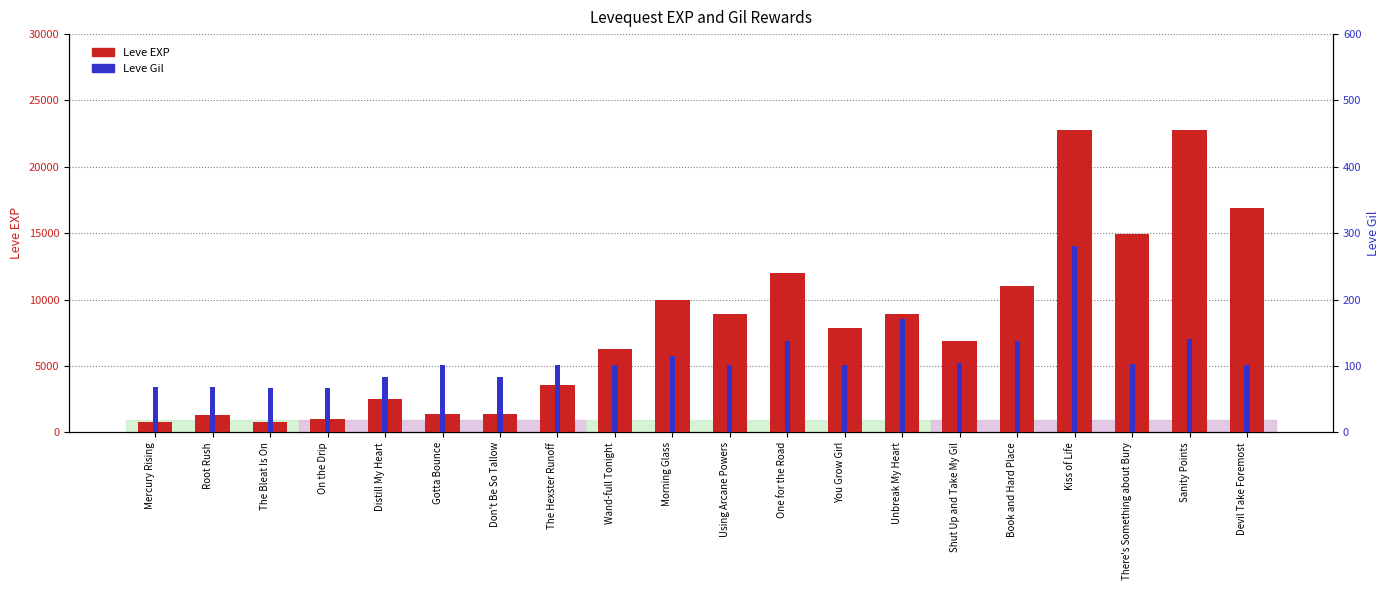

At which label does Leve Gil first exceed 102?

Morning Glass